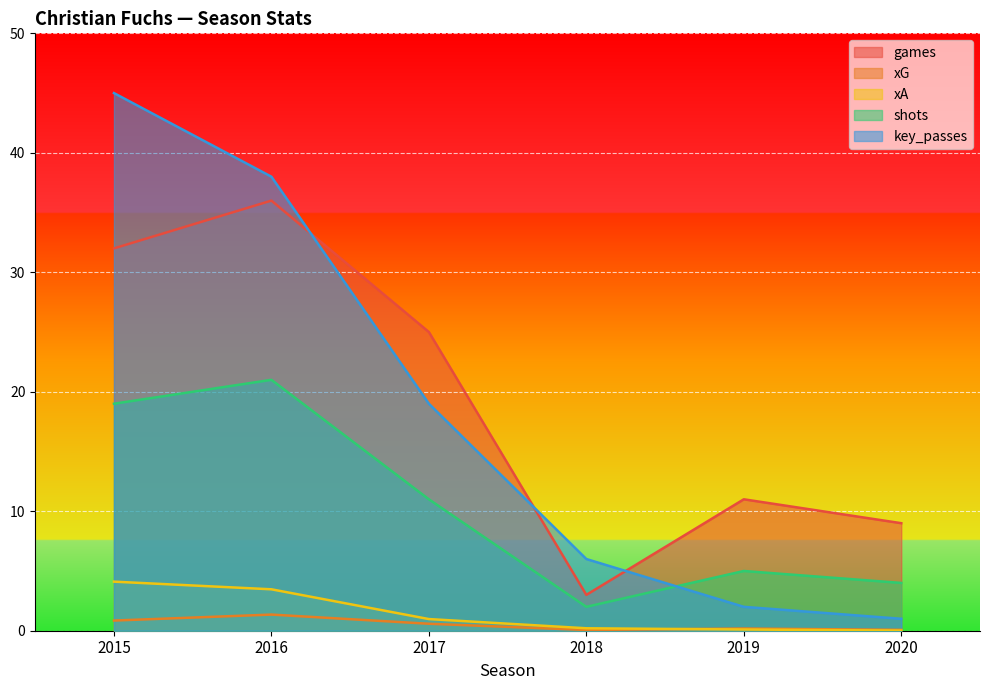

At which category is the sum across all series the highest?

2015